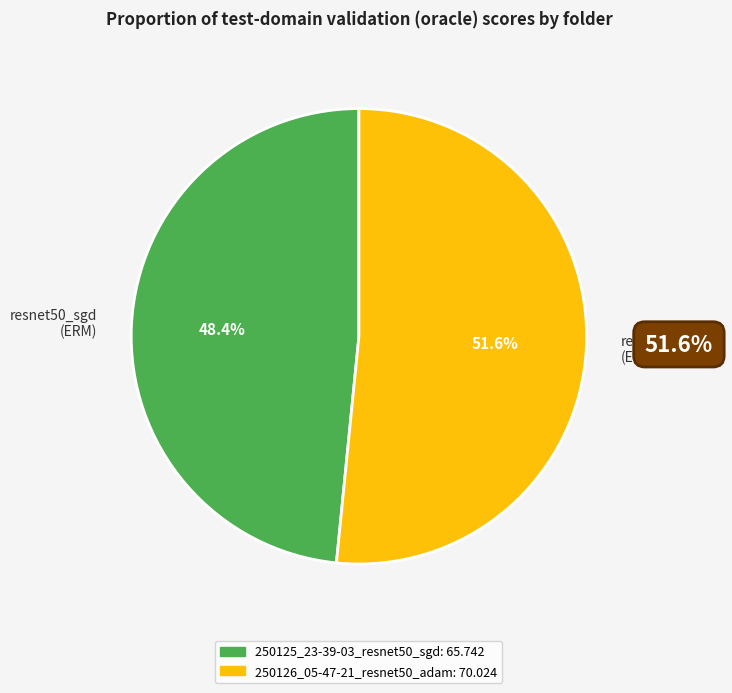

Approximately how many times larger is the value at resnet50_sgd (ERM) compared to resnet50_adam (ERM)?

0.9